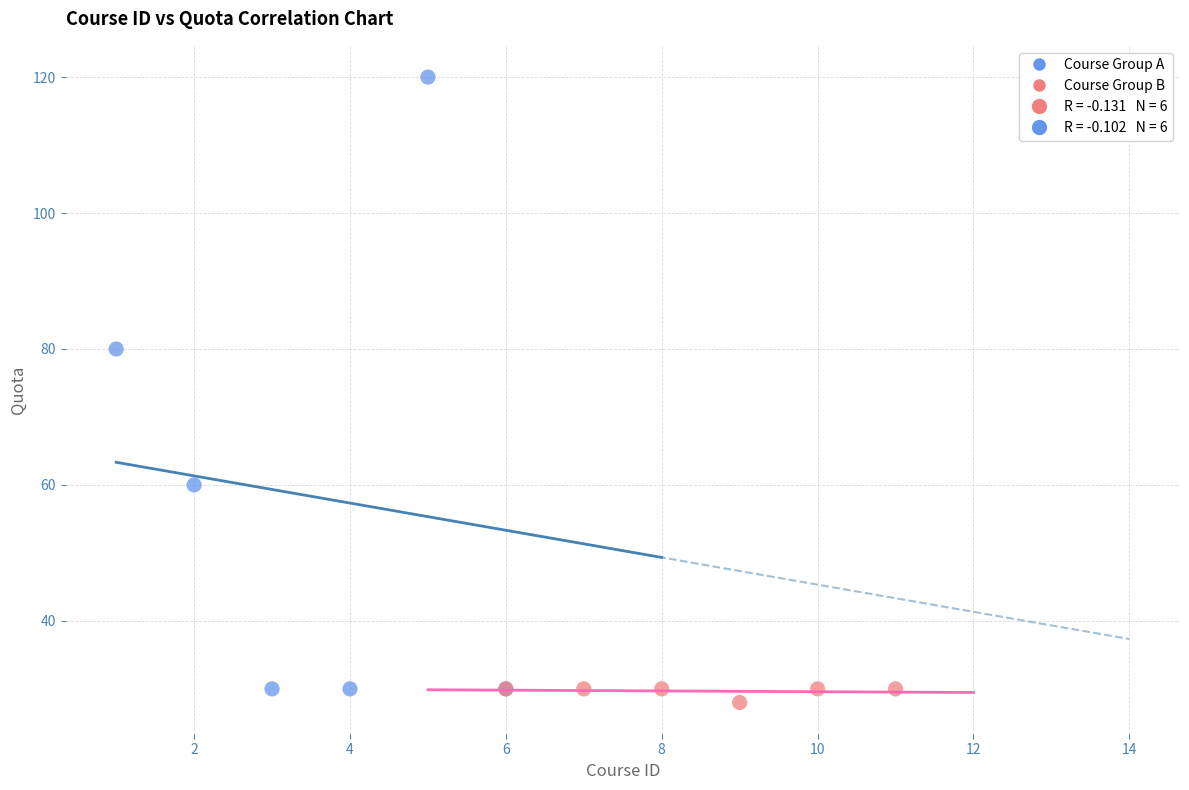

Which series reaches the maximum Y coordinate?

Course Group A